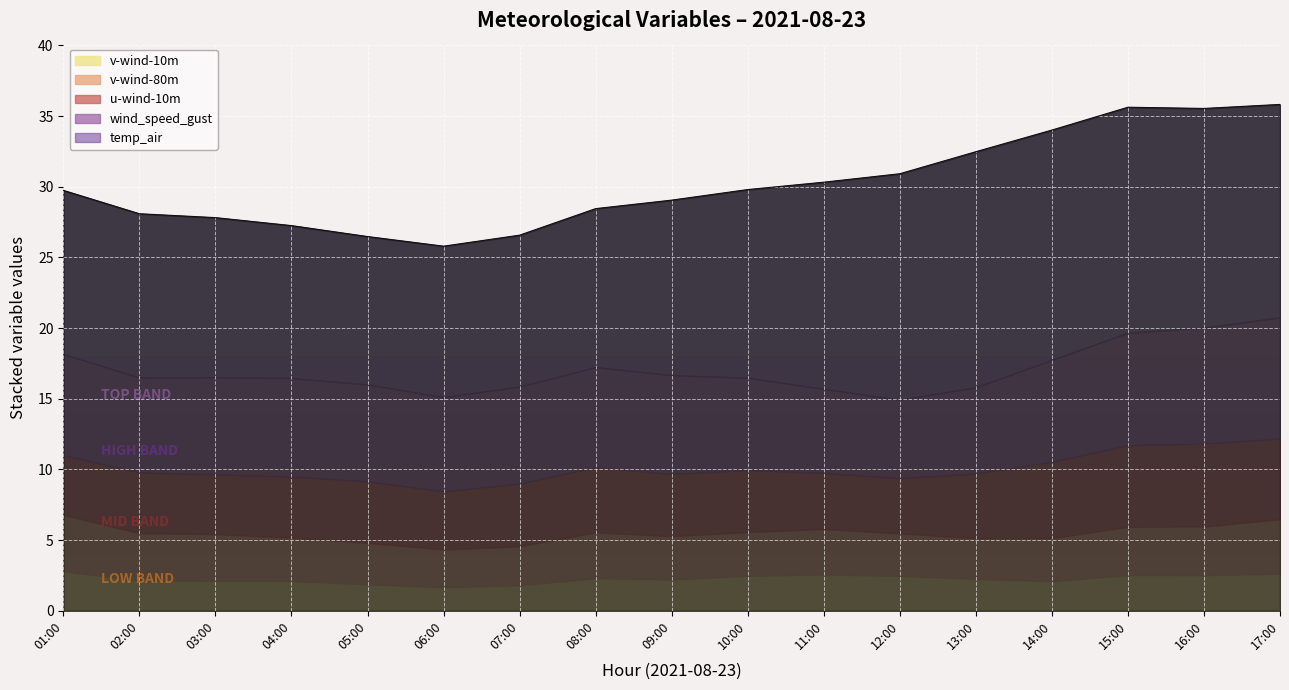

At which category is the sum across all series the highest?

2021-08-23 17:00